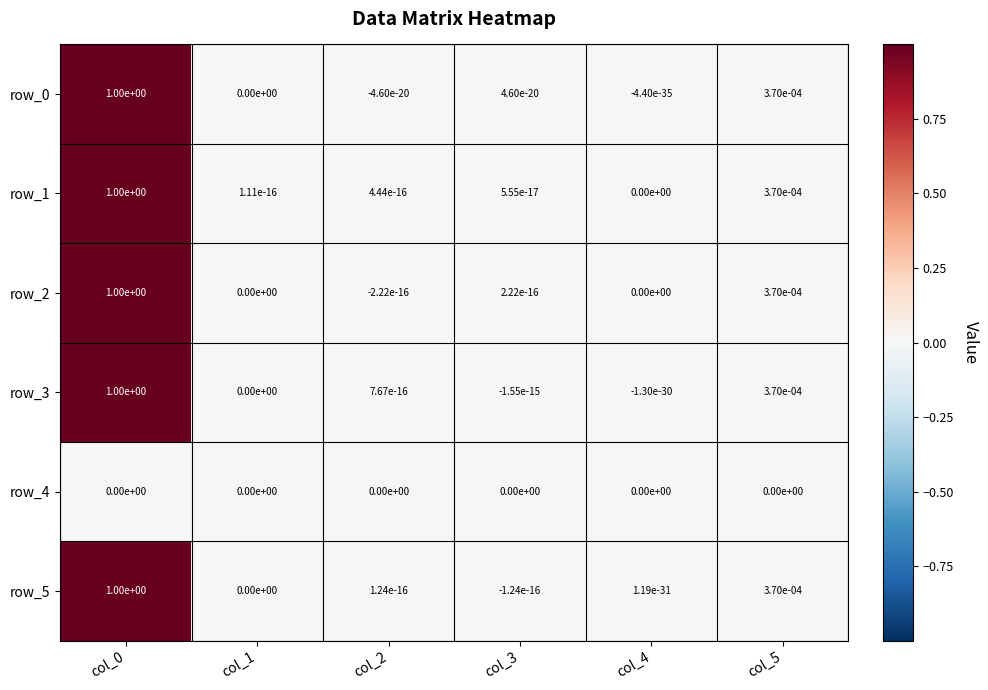

How many categories are shown in the chart?

6